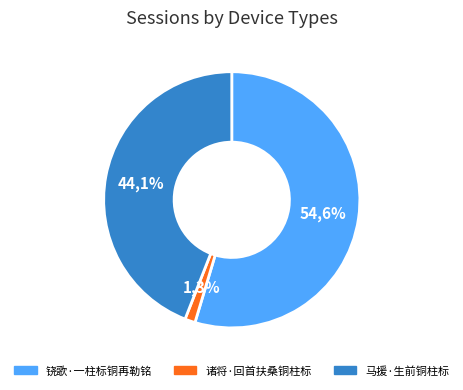

How many slices are in this pie chart?

3